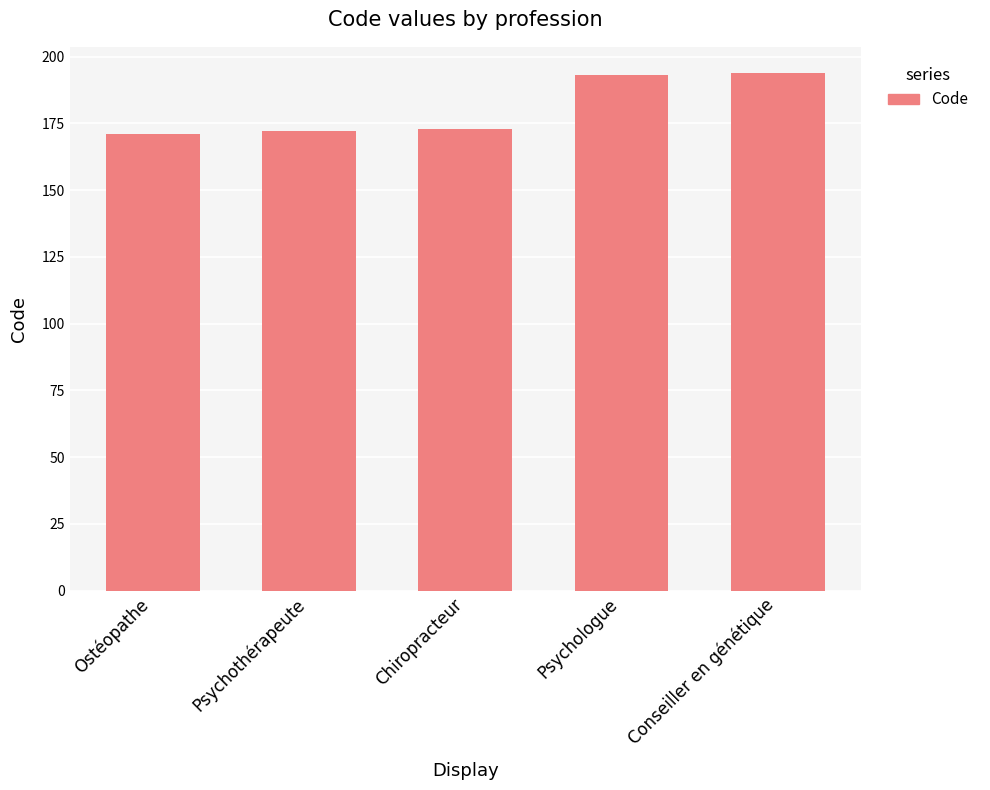

Reading left to right, what are all the values shown in this chart?

Ostéopathe=171	Psychothérapeute=172	Chiropracteur=173	Psychologue=193	Conseiller en génétique=194